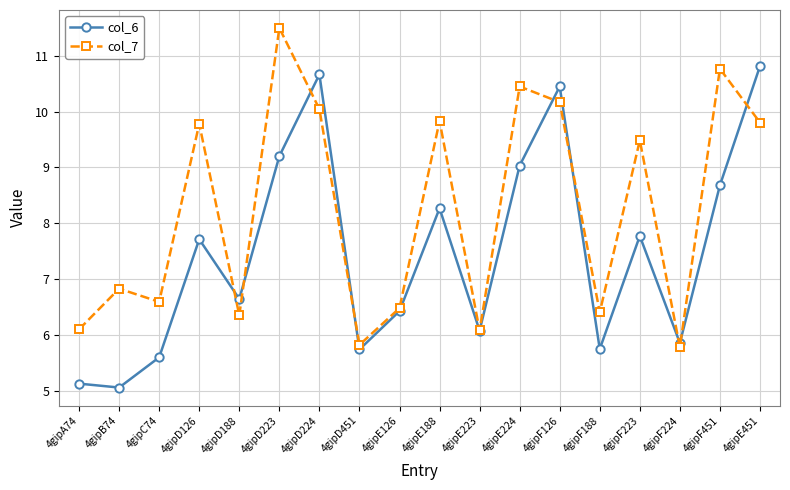

Between 4gipA74 and 4gipE188, which series saw the biggest shift?

col_7